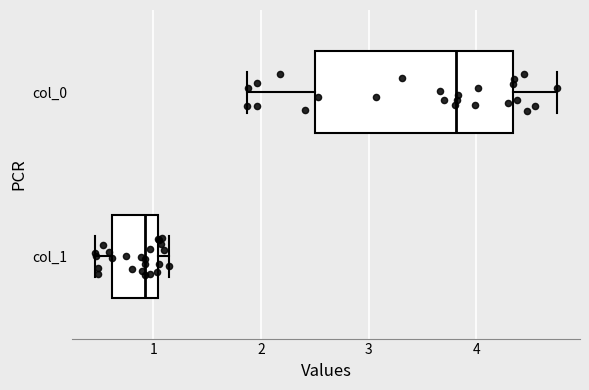

Reading bottom to top, read every box against the x-axis: the position of its median line, the range the box covers, and the ends of its whiskers. The values are not printed on the chart, so give them approximately, as read against the axis.

col_1: median 0.9, box 0.6 to 1.0, whiskers 0.5 to 1.1
col_0: median 3.8, box 2.5 to 4.3, whiskers 1.9 to 4.7